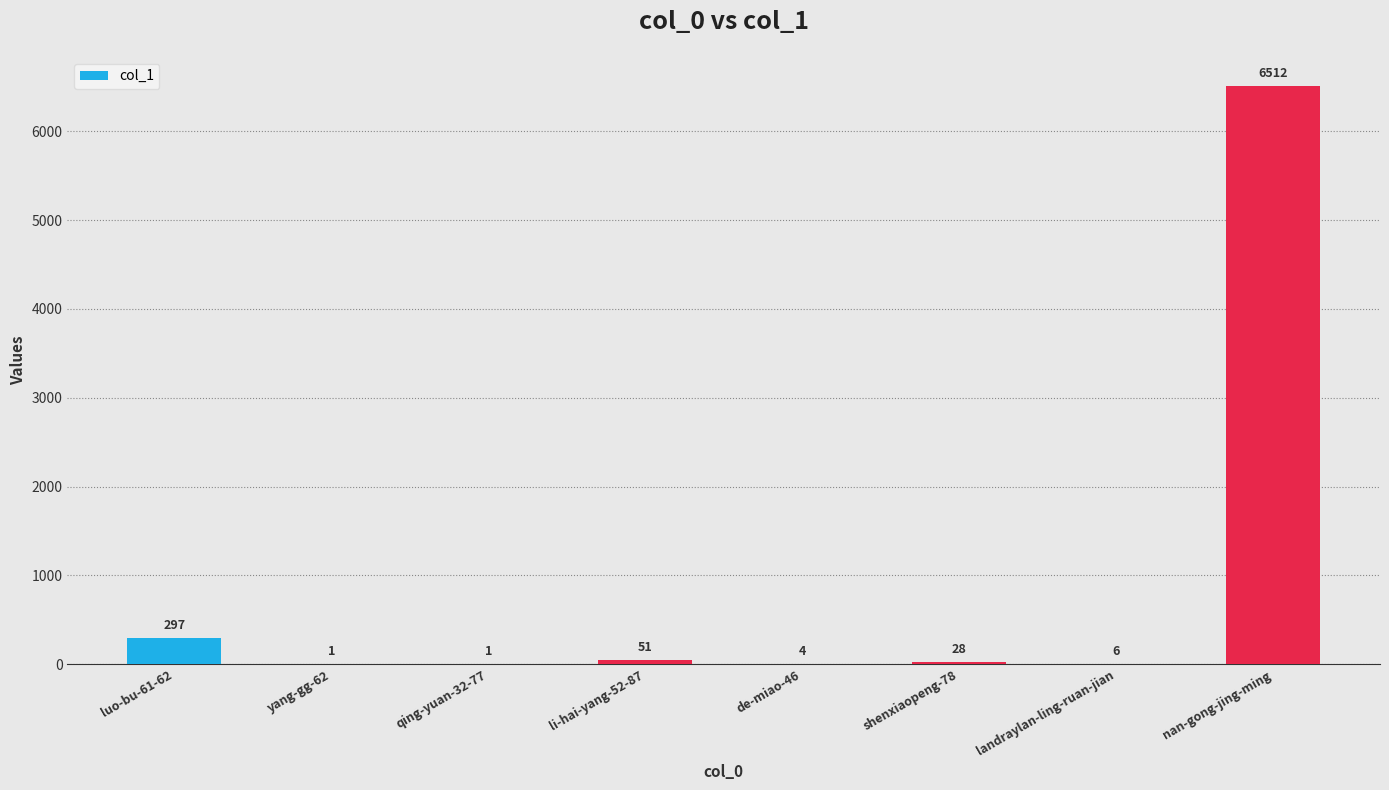

Which has a higher value, luo-bu-61-62 or landraylan-ling-ruan-jian?

luo-bu-61-62